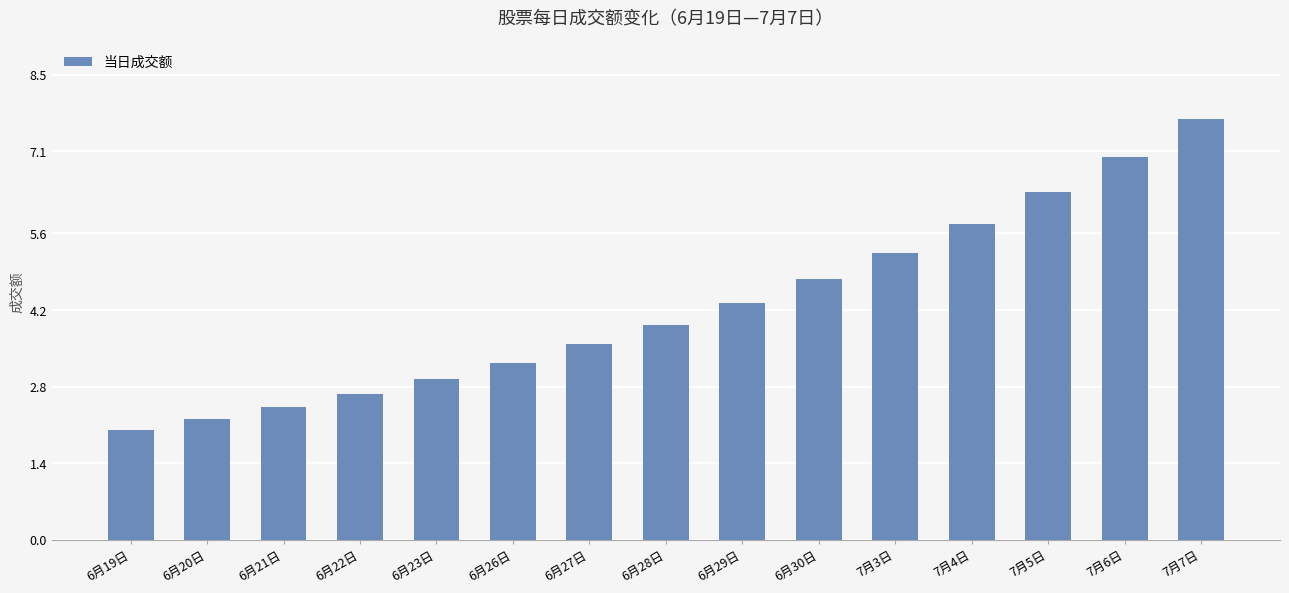

List the labels in order of value, smallest first.

6月19日, 6月20日, 6月21日, 6月22日, 6月23日, 6月26日, 6月27日, 6月28日, 6月29日, 6月30日, 7月3日, 7月4日, 7月5日, 7月6日, 7月7日